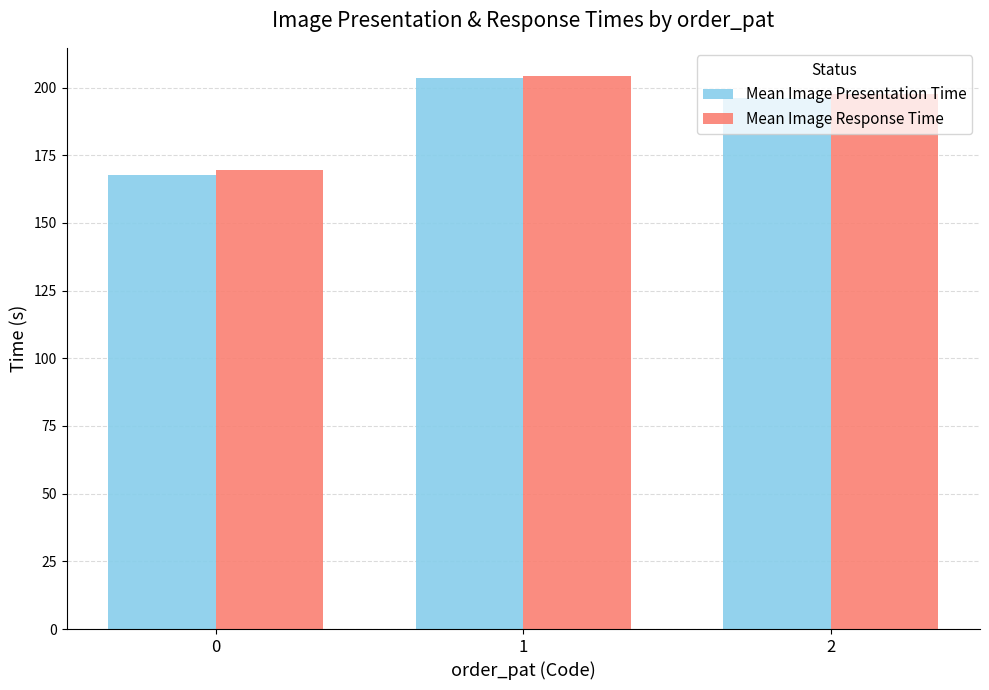

What is the greatest value displayed?

204.5